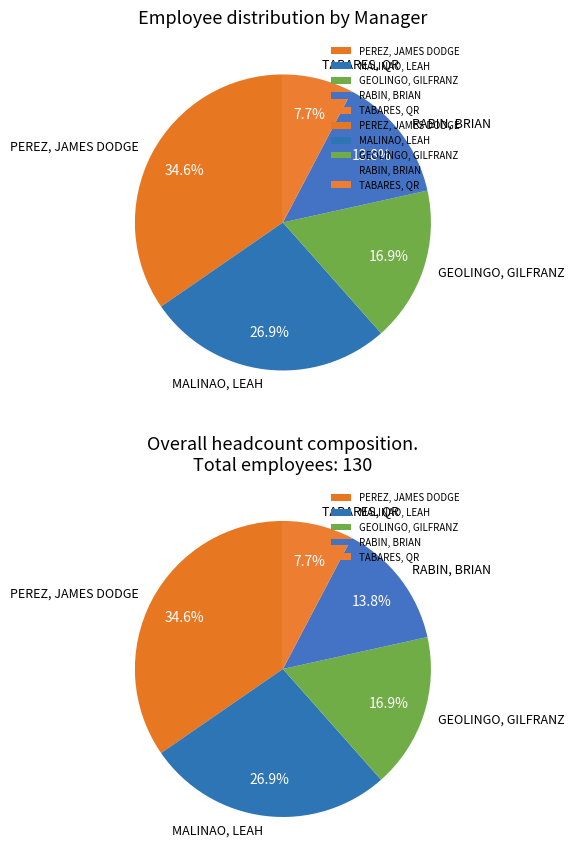

What percentage is NOT represented by MALINAO, LEAH?

73.1%